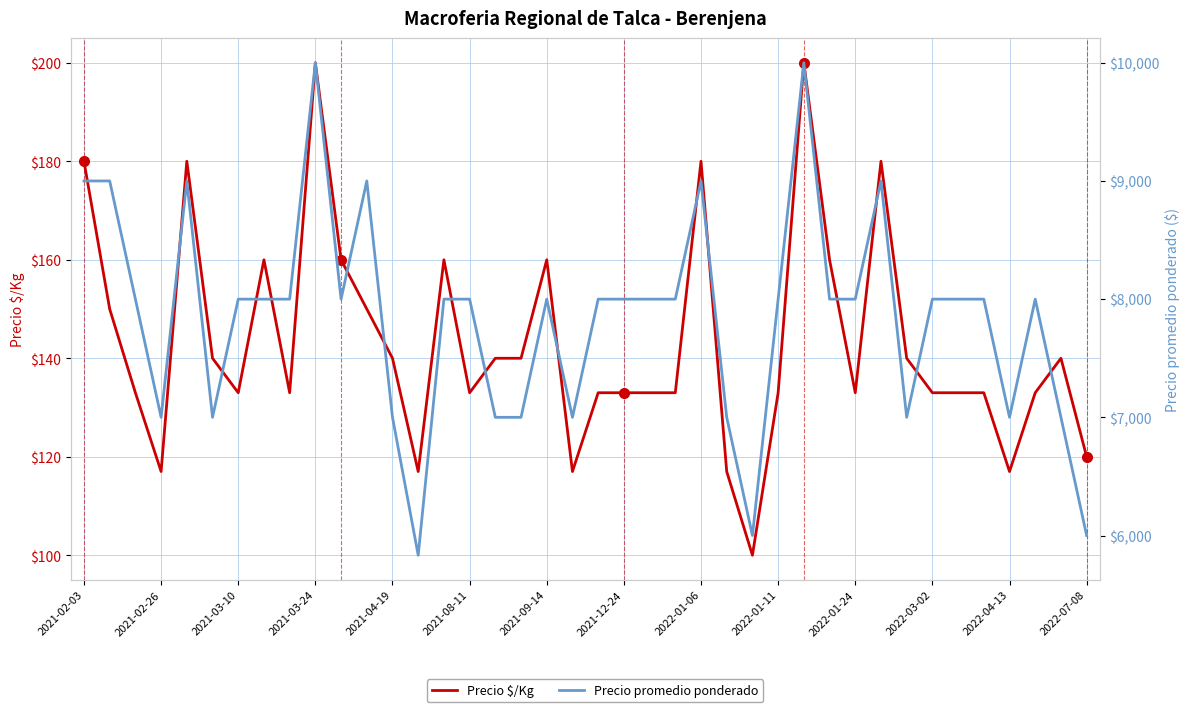

What is the difference between the second highest and minimum values in the Precio $/Kg series?

100